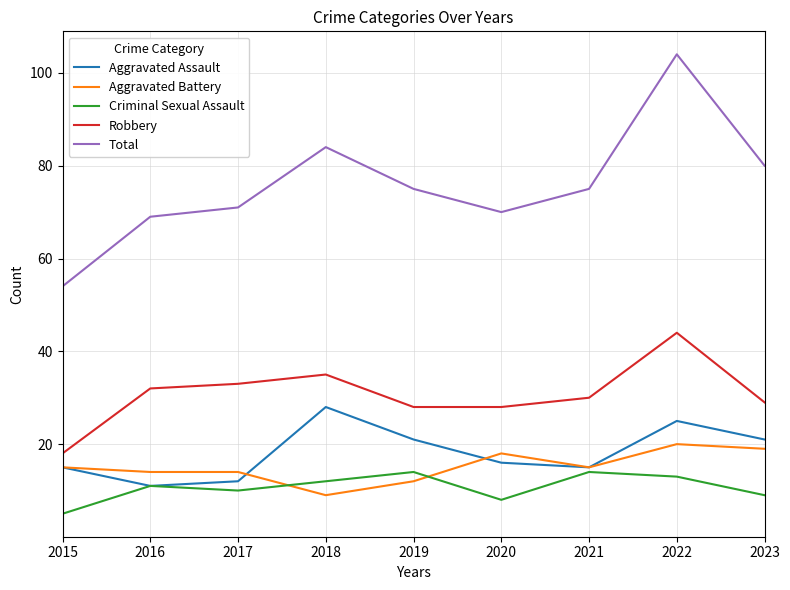

Where is the first local minimum for Aggravated Assault?

2016